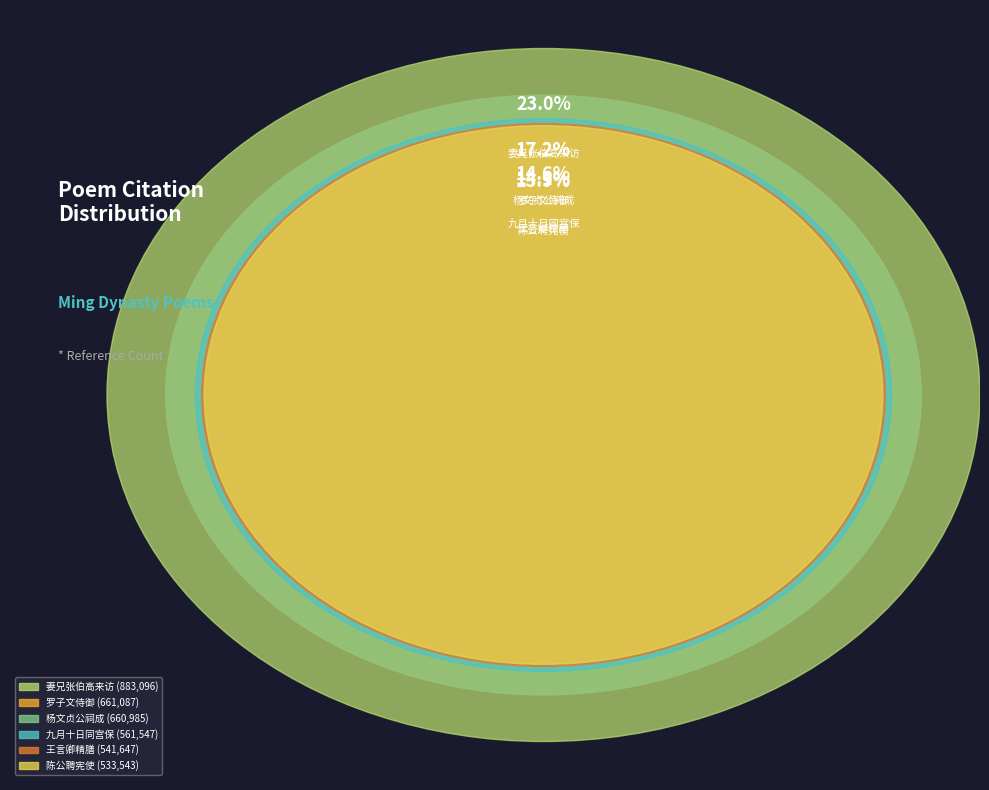

What percentage do 陈公聘宪使提五州兵征海寇有作次韵 其一 and 九月十日同宫保浚川会少傅桂洲宅席上有作次韵 其一 together represent?

28.5%